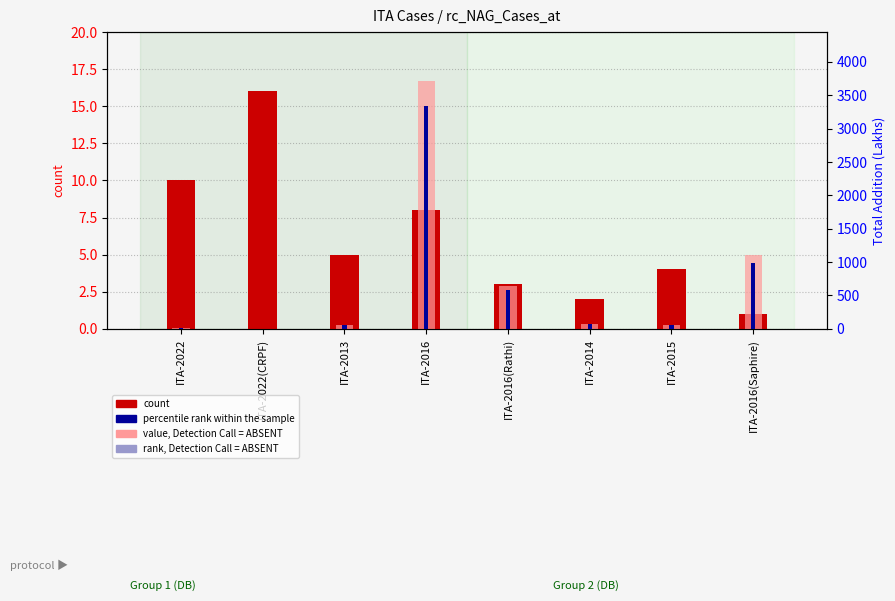

What is the value of the value, Detection Call = ABSENT bar at the 7th from the left?

62.0